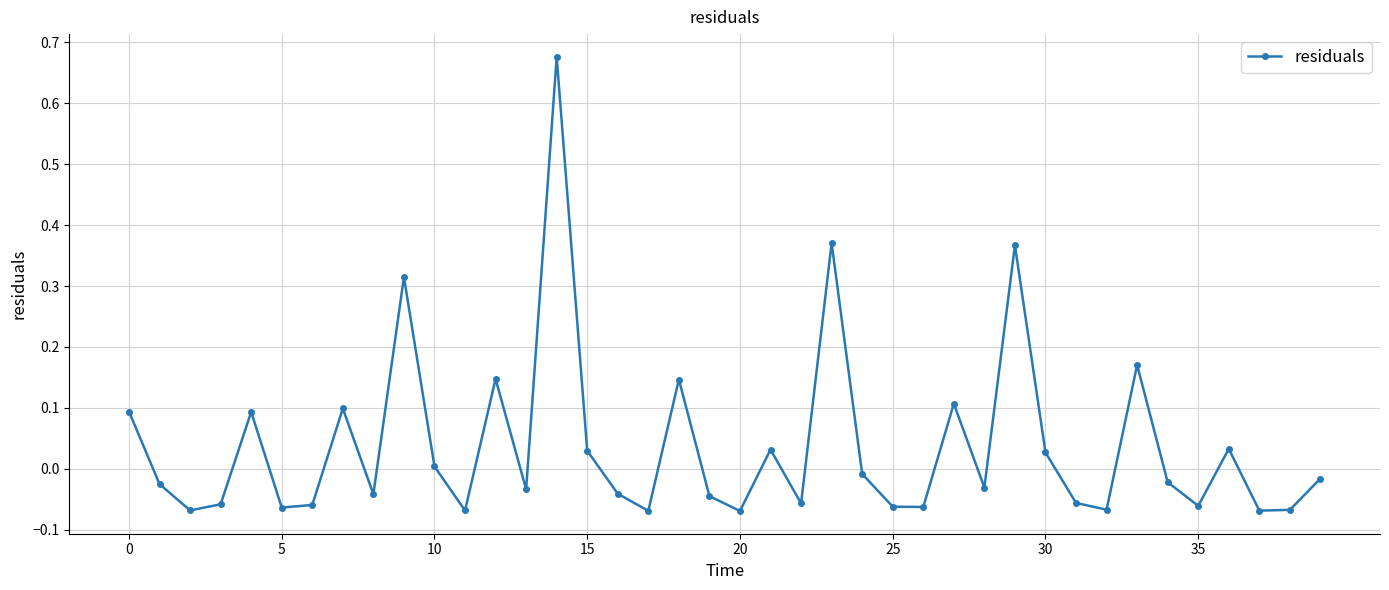

True or false: the data has more than 2 interior local peaks.

True